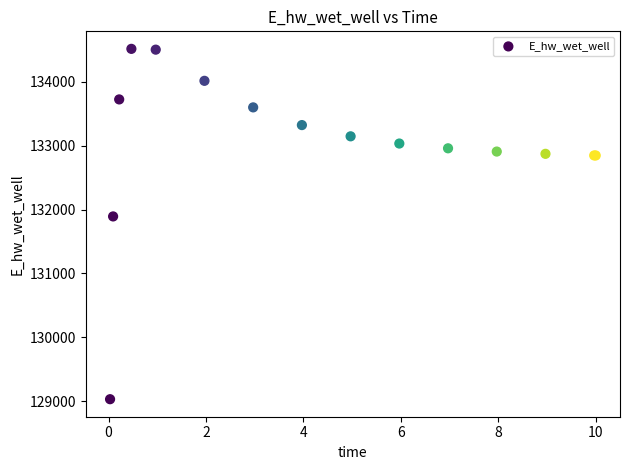

What Y value in the scatter plot is closest to 131773?

131892.2